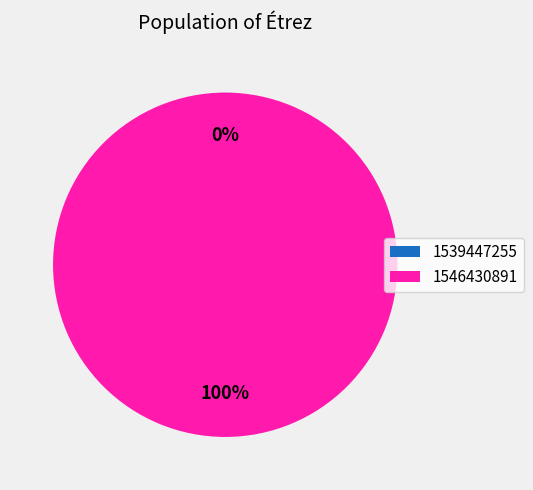

To the nearest percent, what is the average slice percentage?

50%